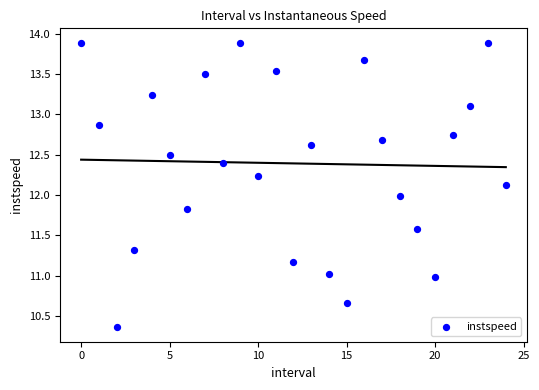

What is the range of Y values (max minus min)?

3.5